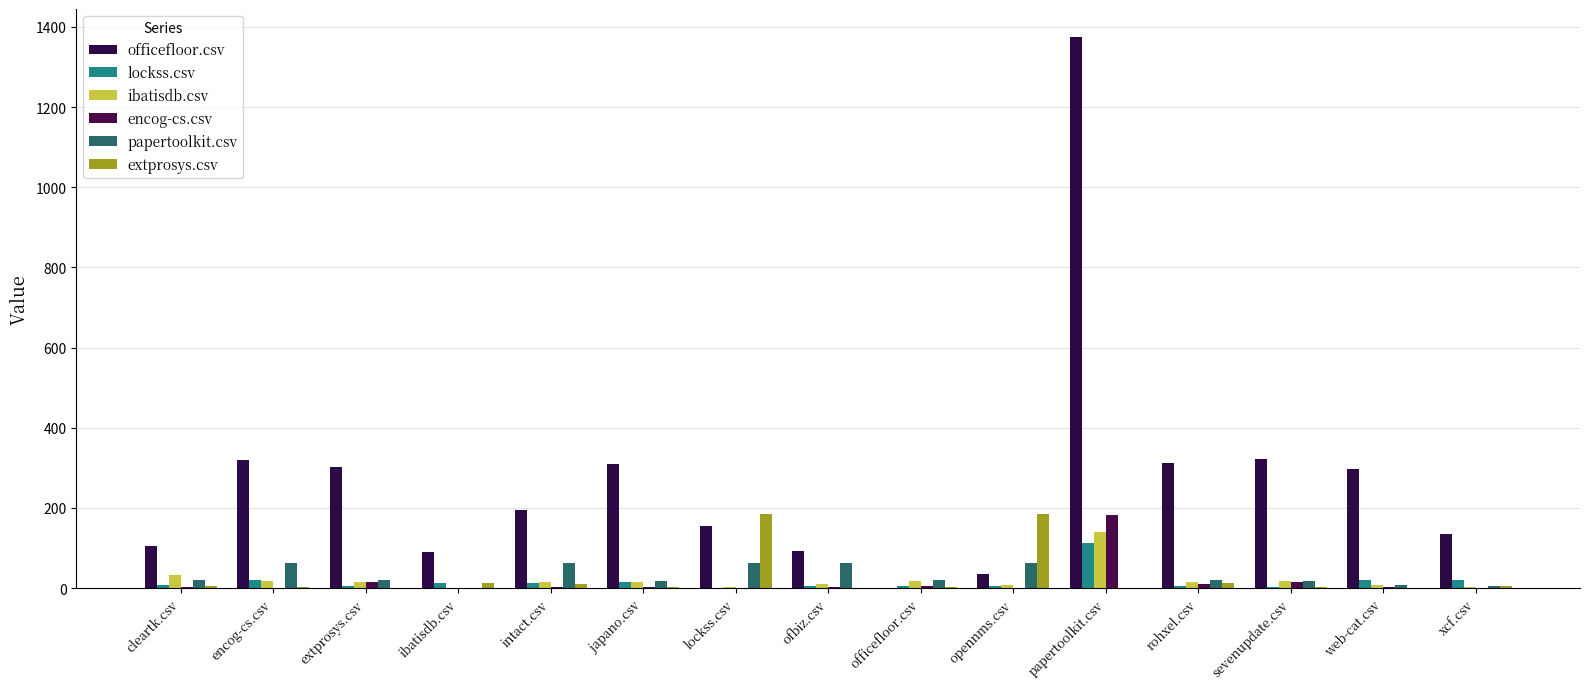

List the labels in order of lockss.csv value, largest first.

papertoolkit.csv, encog-cs.csv, web-cat.csv, xcf.csv, japano.csv, ibatisdb.csv, intact.csv, cleartk.csv, extprosys.csv, officefloor.csv, ofbiz.csv, opennms.csv, rohxel.csv, sevenupdate.csv, lockss.csv